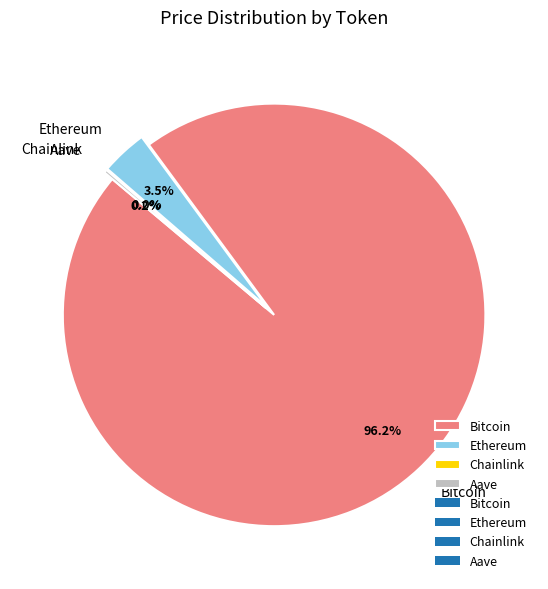

Is there any slice that represents more than half of the pie?

Yes